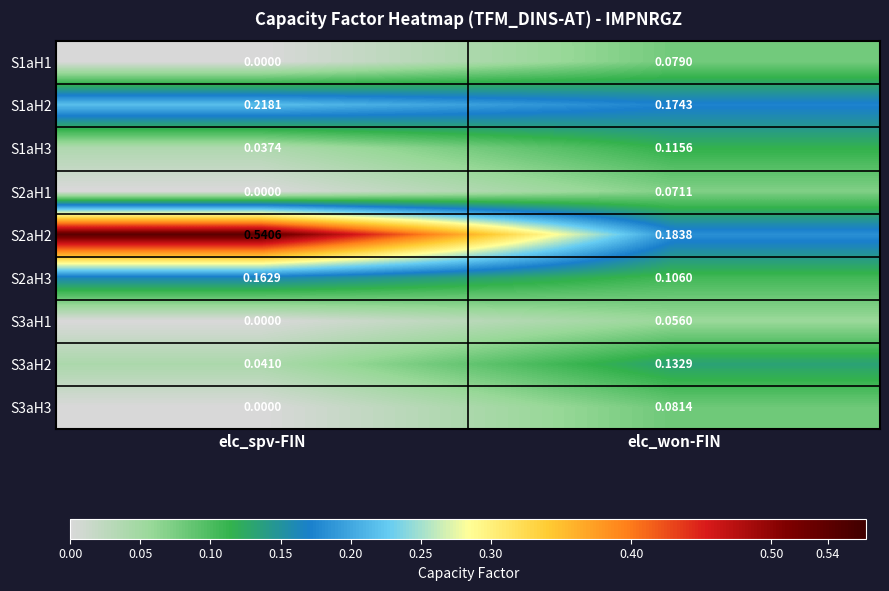

At which label is S2aH3 closest to 0?

elc_won-FIN